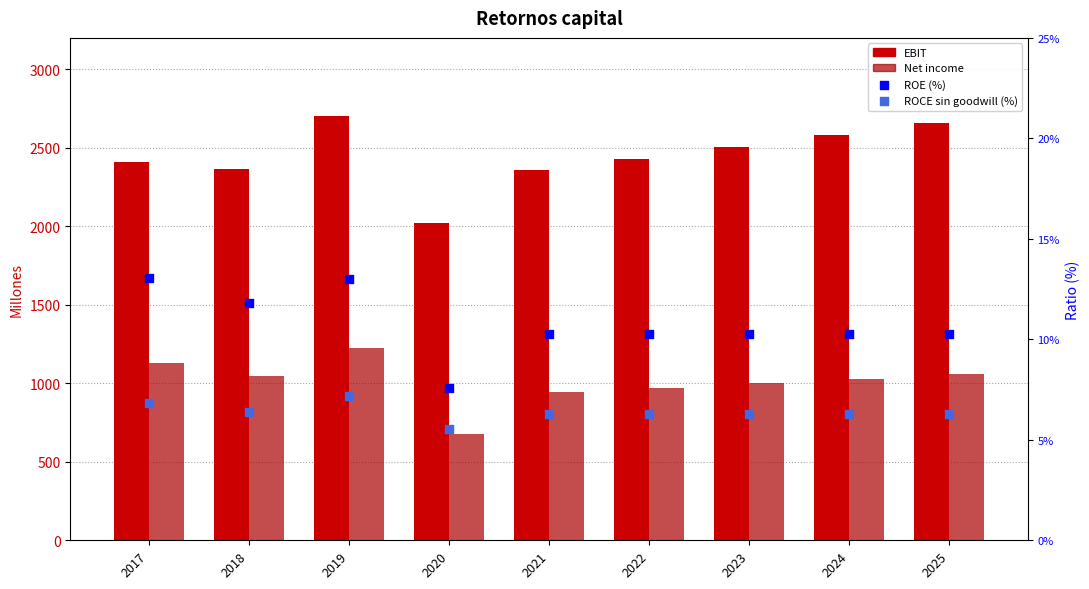

Which series has the largest total across all categories?

EBIT